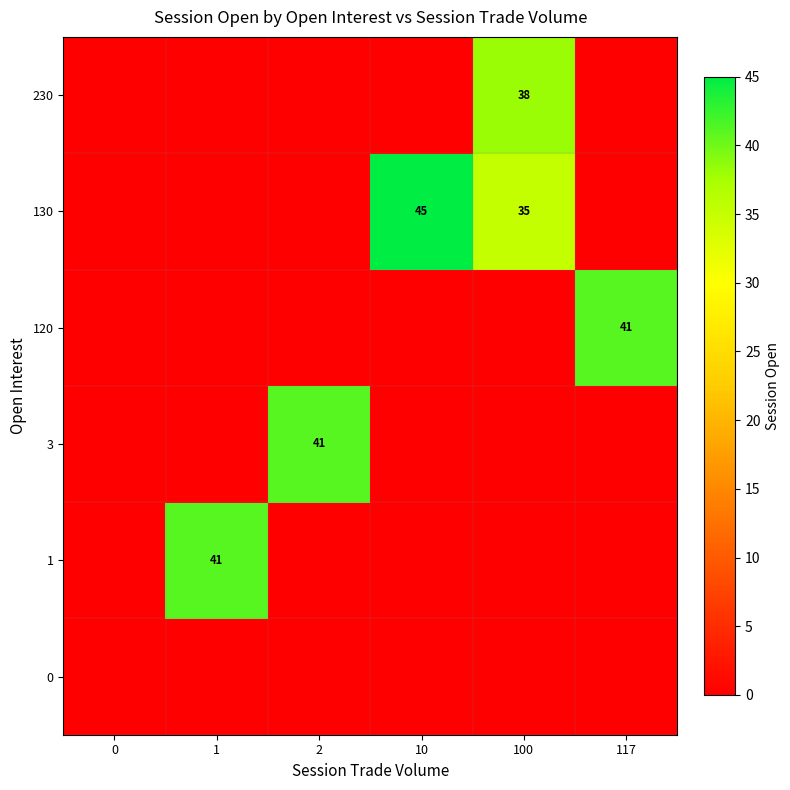

The value of 120 at 117 is 61. True or false?

False